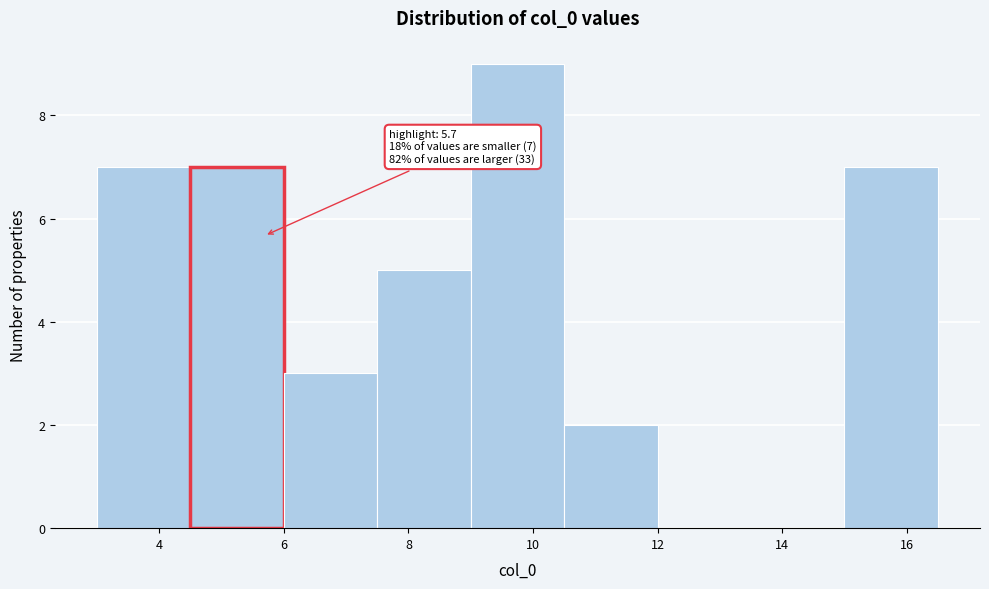

Which range on the x-axis has the tallest bar?

9.0 to 10.5